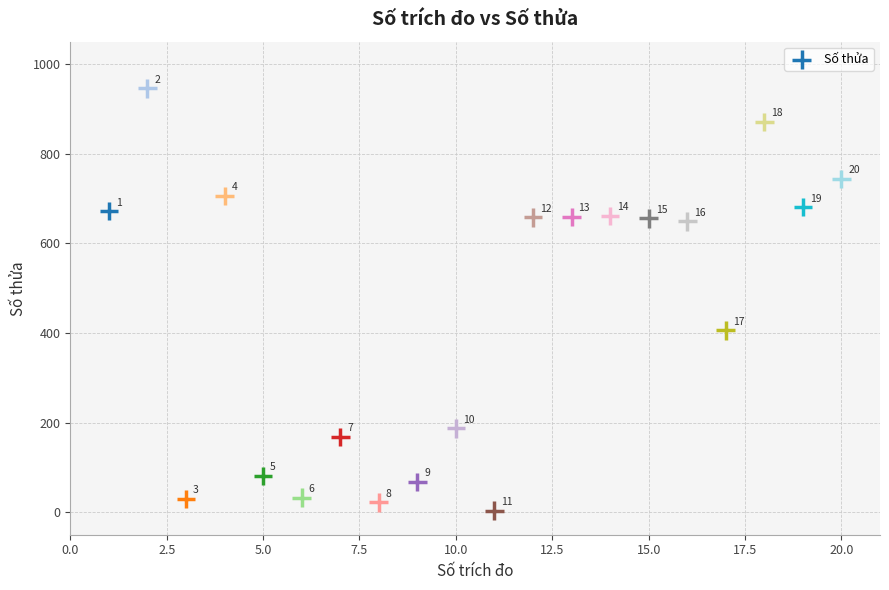

What Y value in the scatter plot is closest to 475?

406